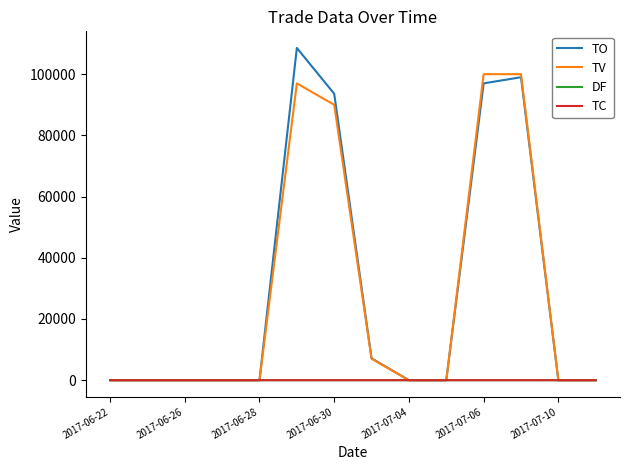

Which series has the widest spread of values?

TO